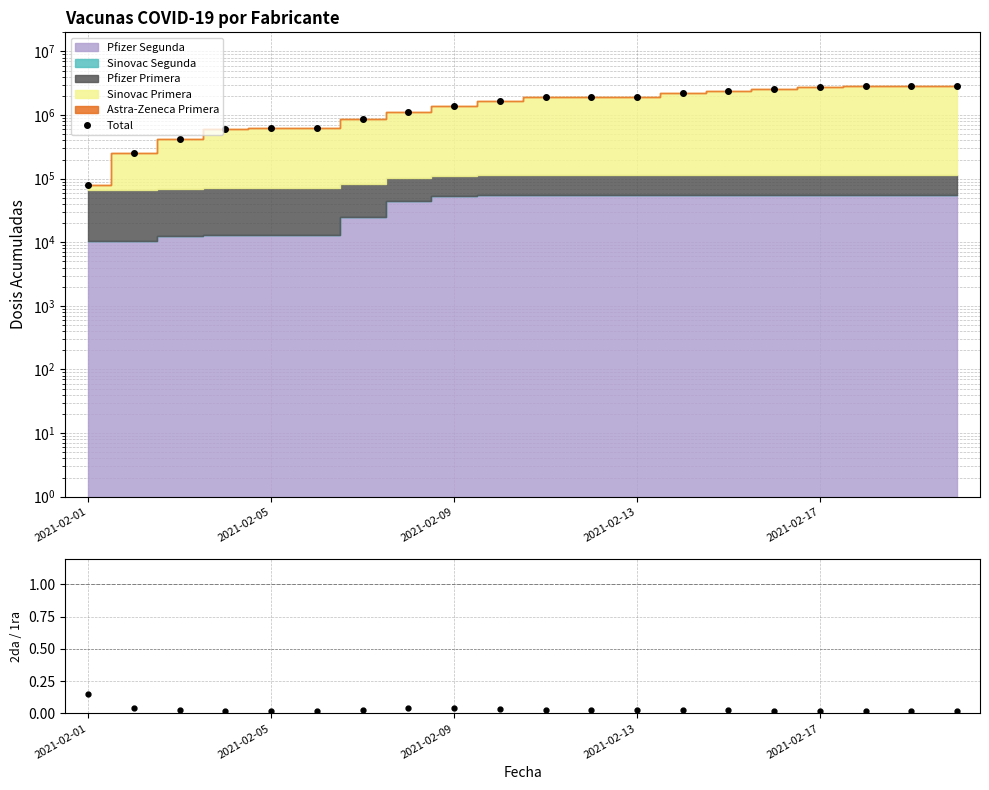

How many categories are shown in the chart?

20